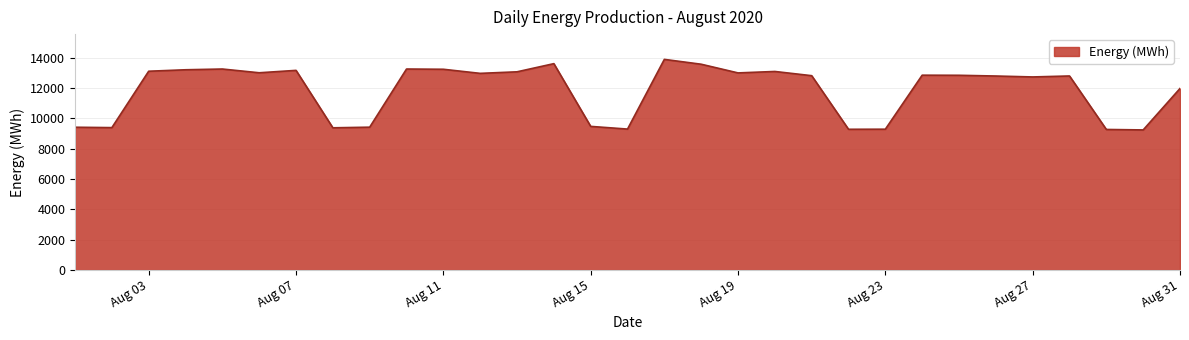

What is the maximum value shown in the chart?

13879